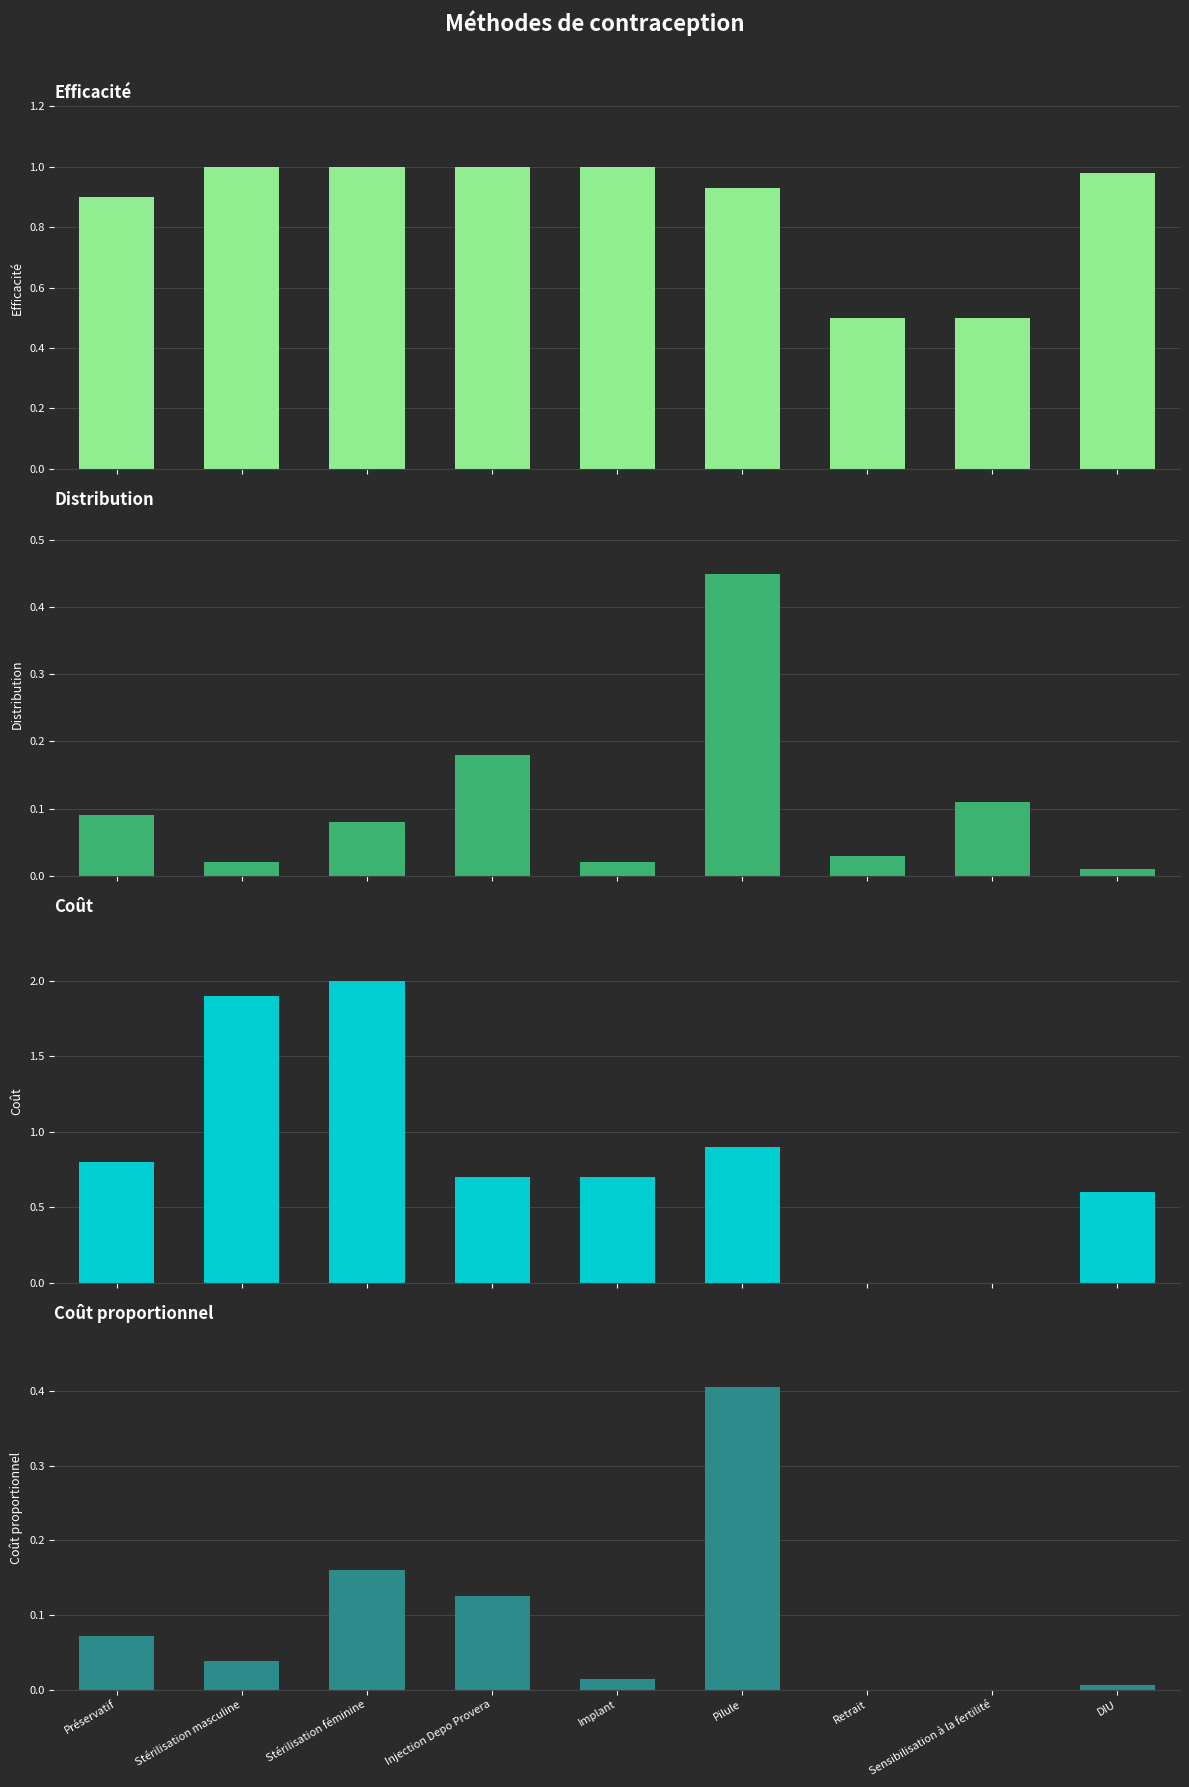

Which series has the largest total across all categories?

Efficacité